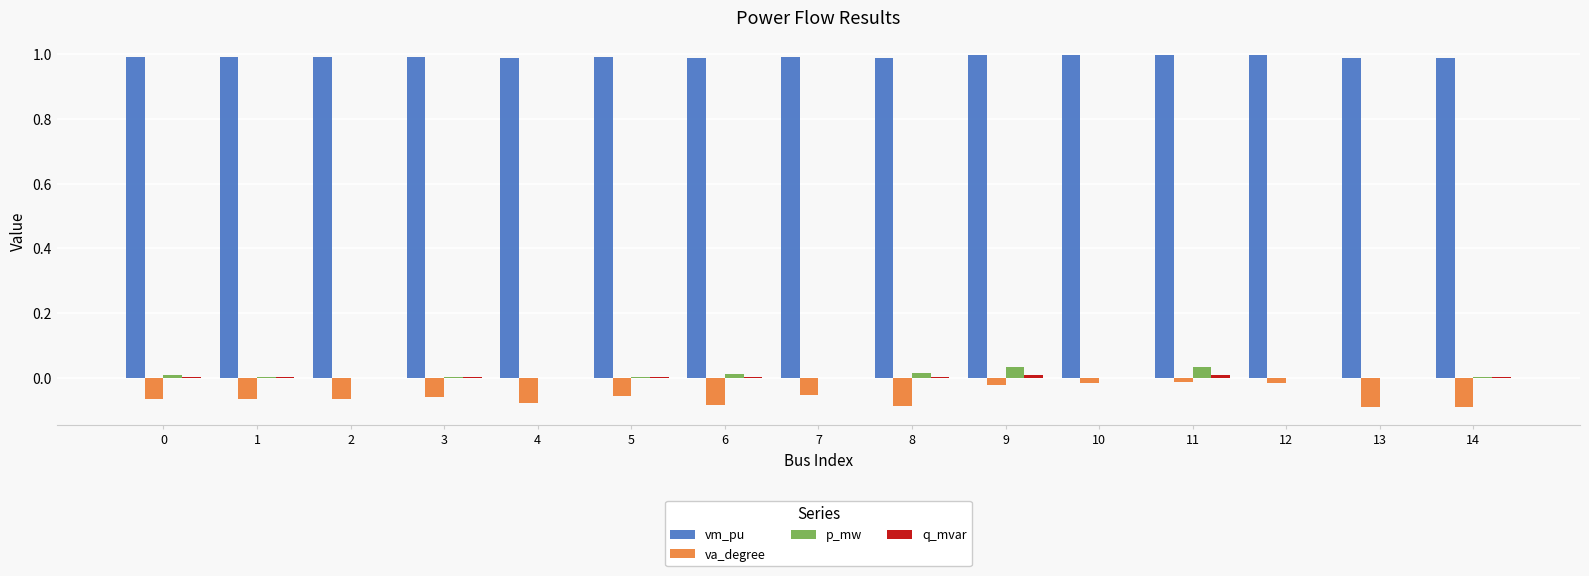

Is it true that p_mw equals 0.0 at 4?

True